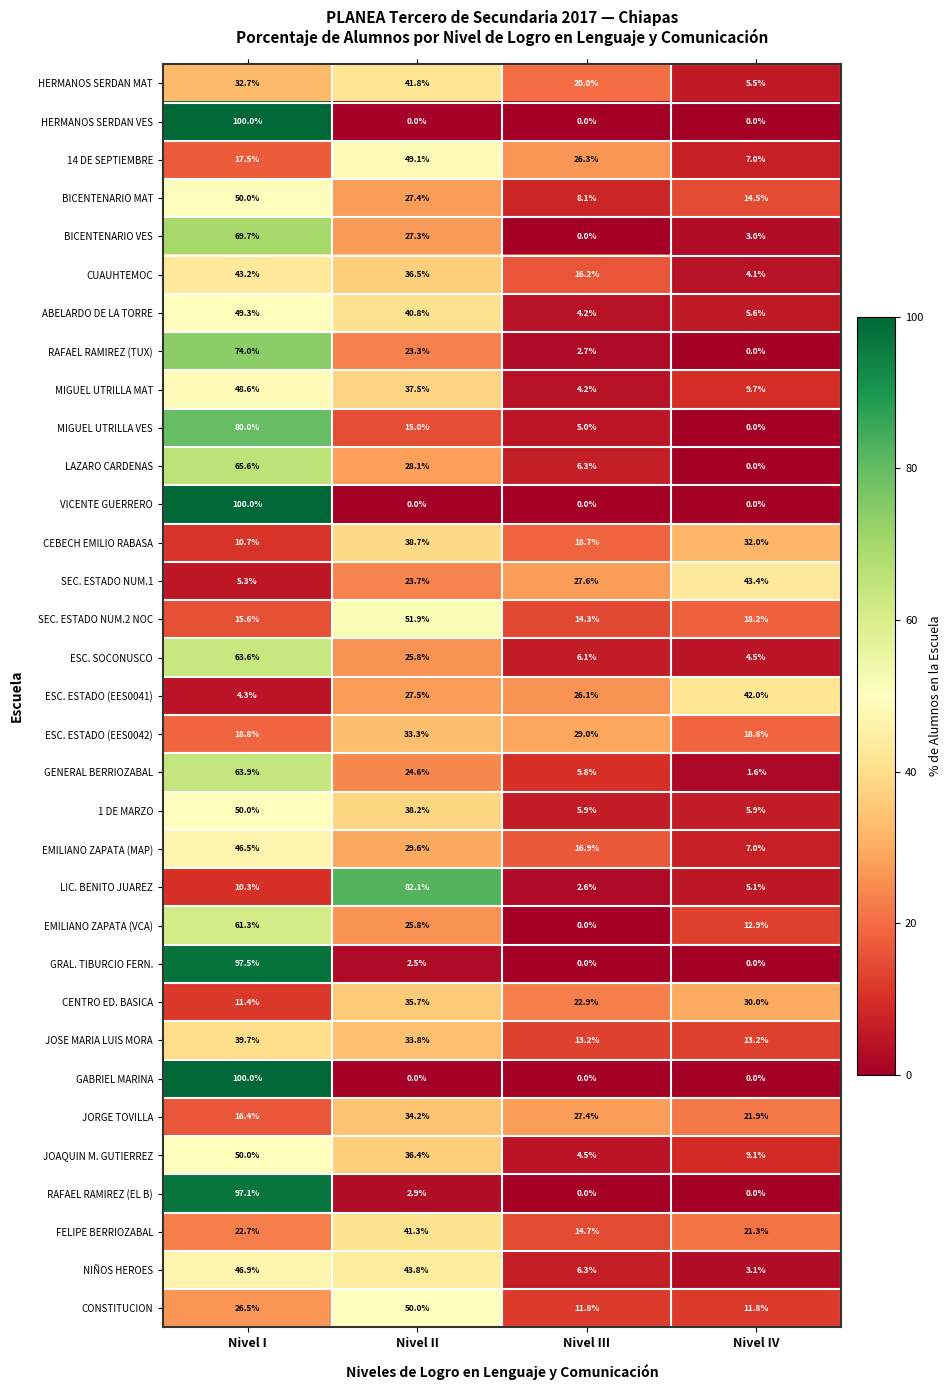

What is the sum of all 1 DE MARZO values?

100.0